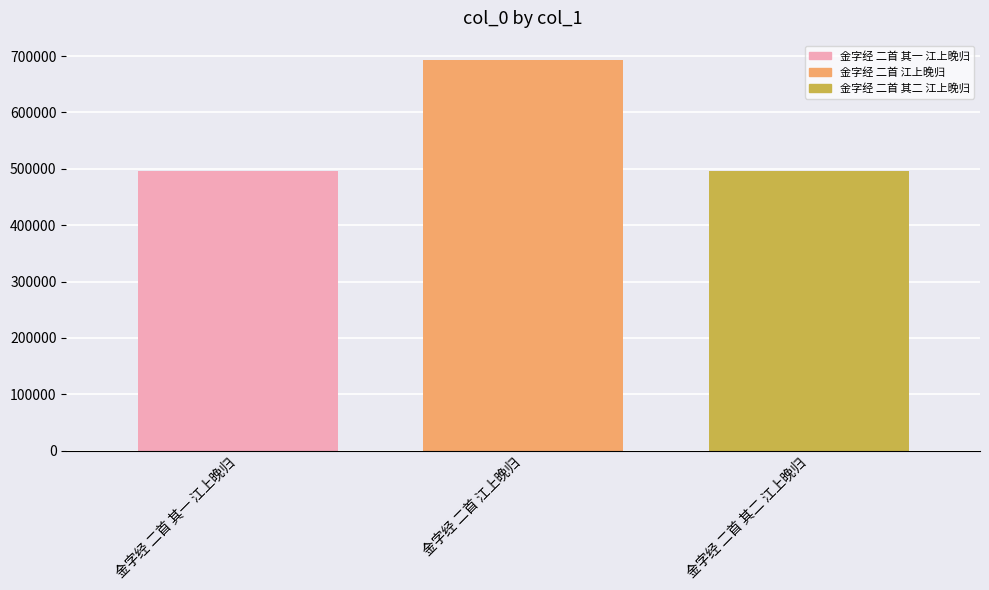

What is the value of the 3rd bar from the left?

496542